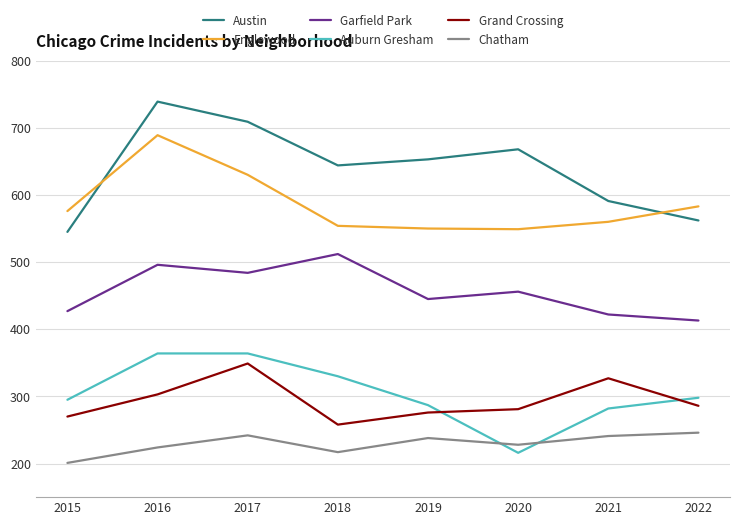

Which series has the largest range (max minus min)?

Austin